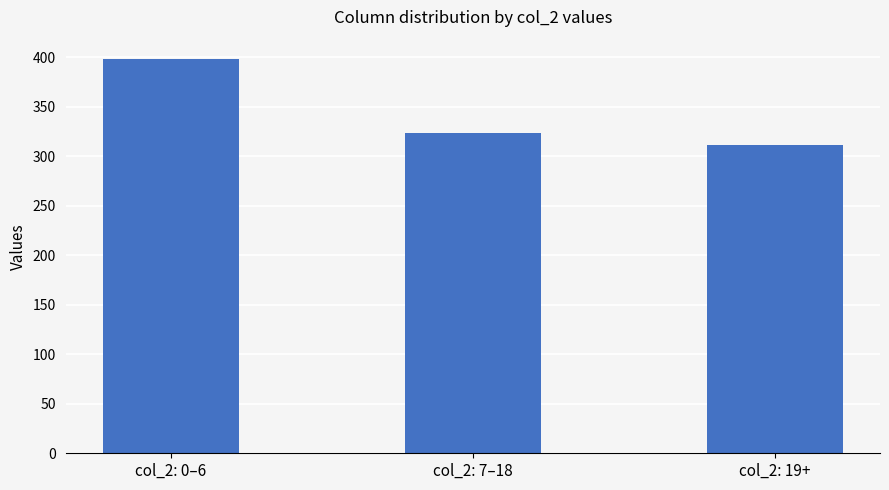

What is the difference between the values at col_2: 0–6 and col_2: 7–18?

74